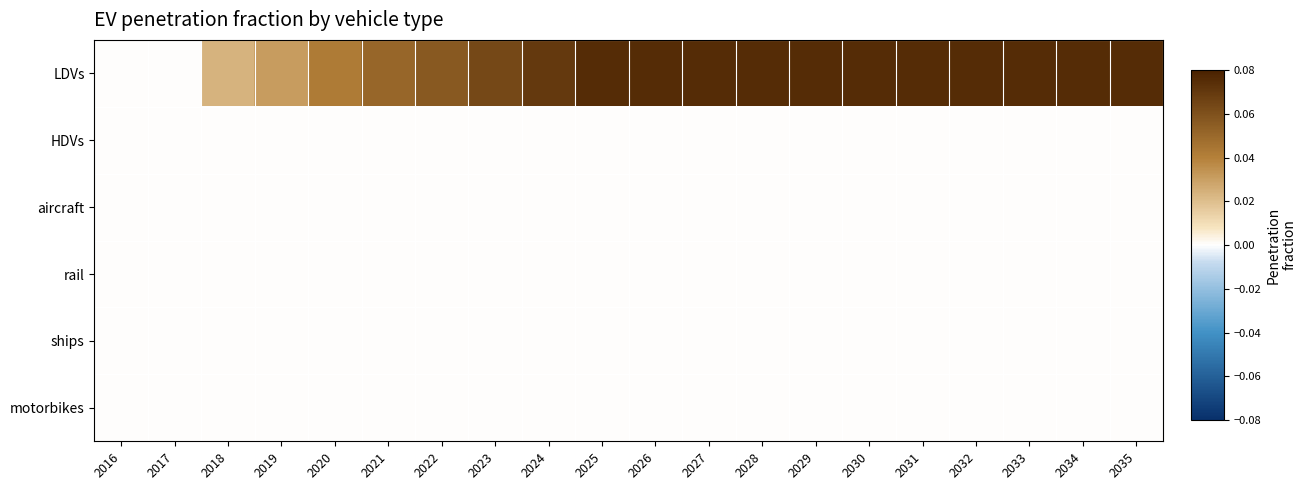

Which series has the largest total across all categories?

LDVs